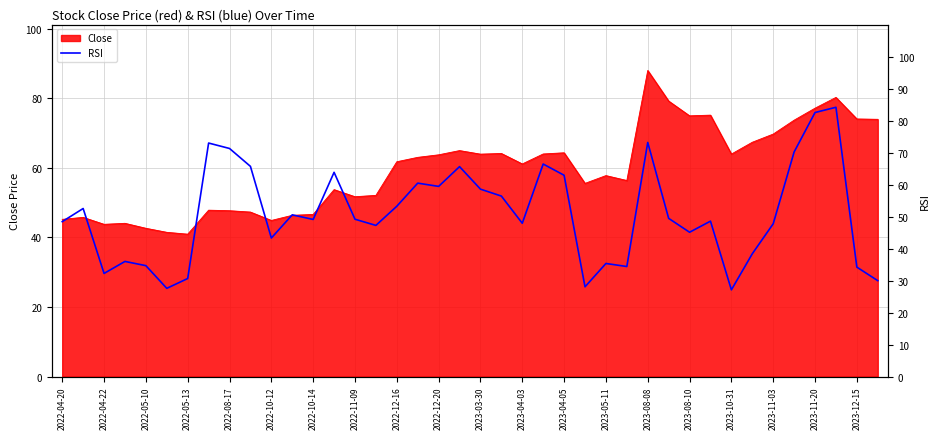

At which label does Close reach its peak?

2023-08-08